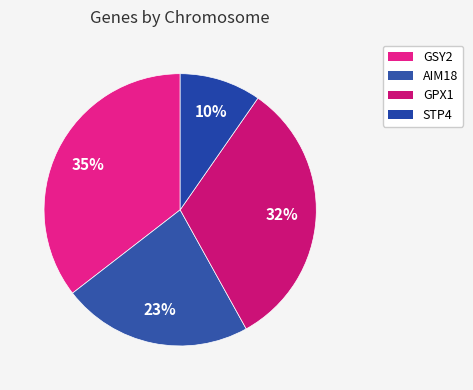

How many slices are in this pie chart?

4